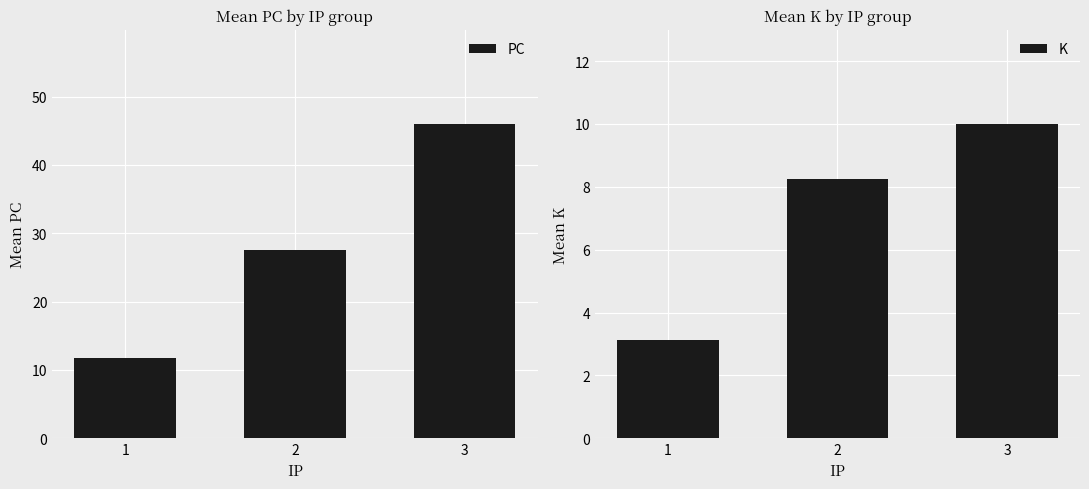

Is it true that K equals 3.1 at 1?

True